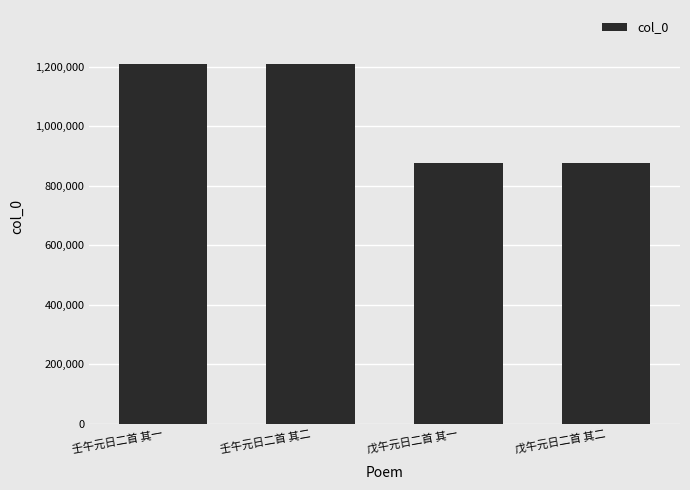

Where is the data nearest to the value 1043005?

戊午元日二首 其一